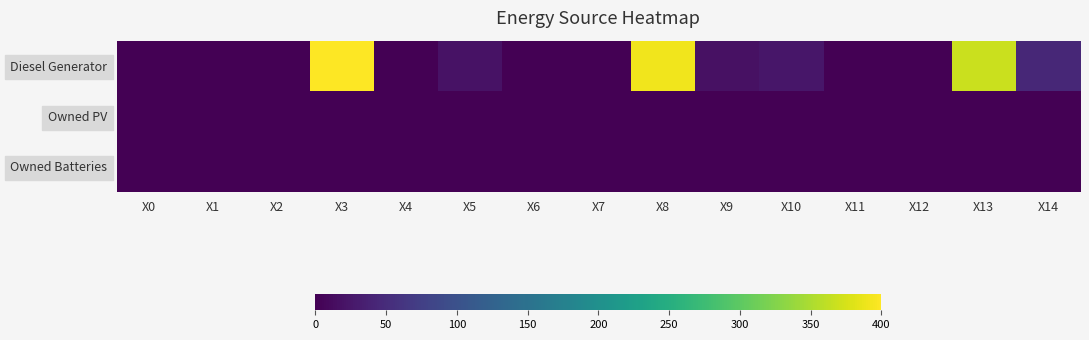

How many categories are shown in the chart?

15